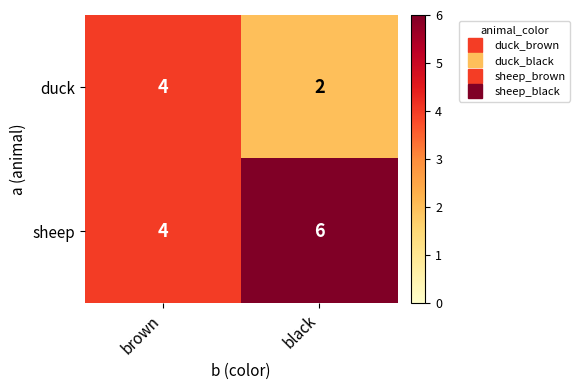

Rank the series by their maximum value, from lowest to highest.

duck, sheep